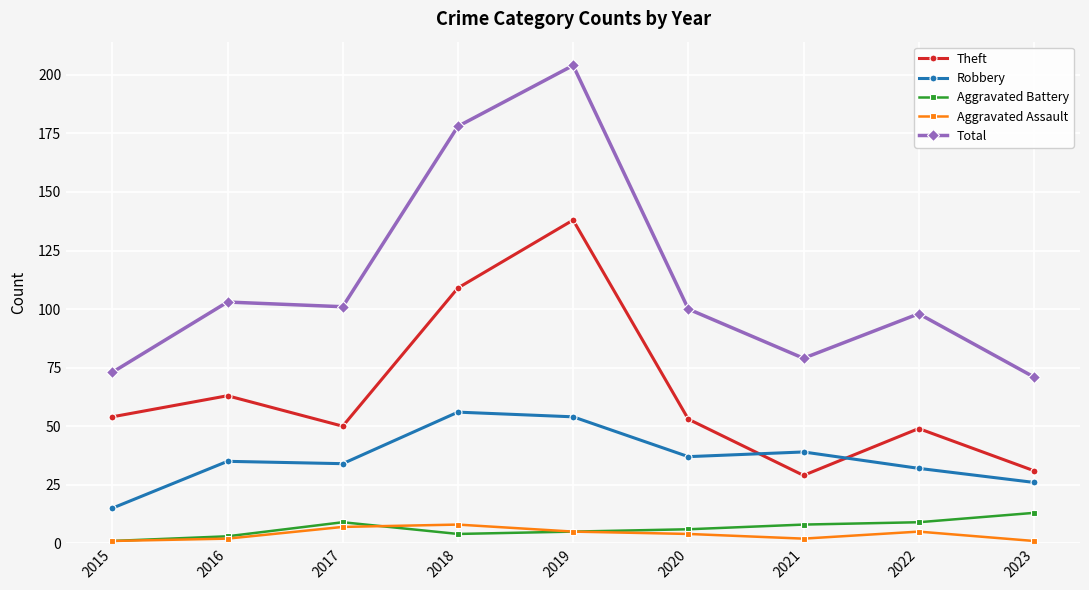

True or false: Aggravated Assault and Total cross at least once.

False